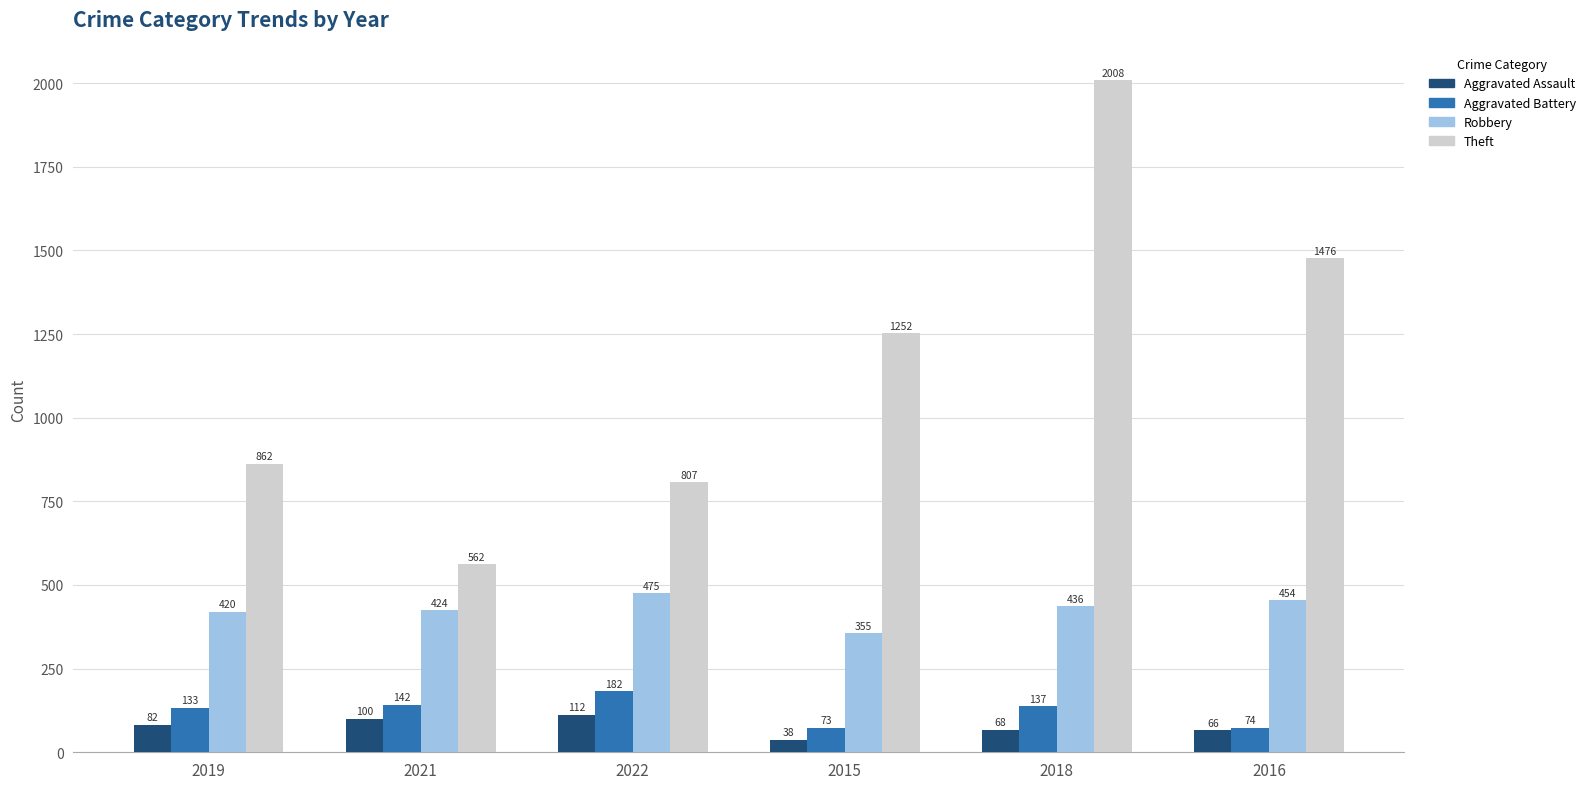

List the labels in order of Aggravated Assault value, largest first.

2022, 2021, 2019, 2018, 2016, 2015